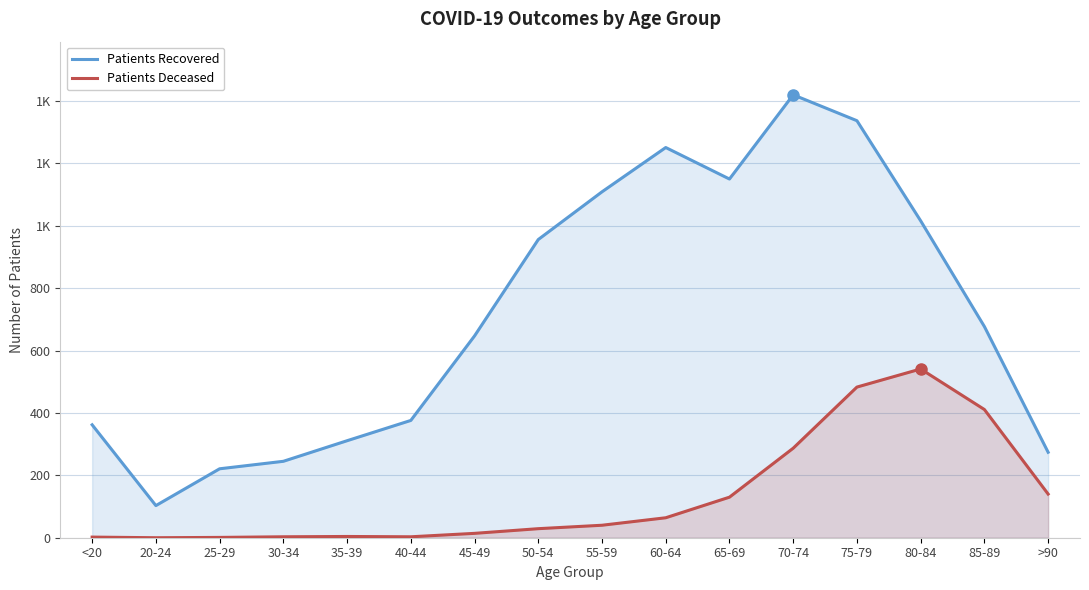

At how many categories does at least one series exceed 508?

9